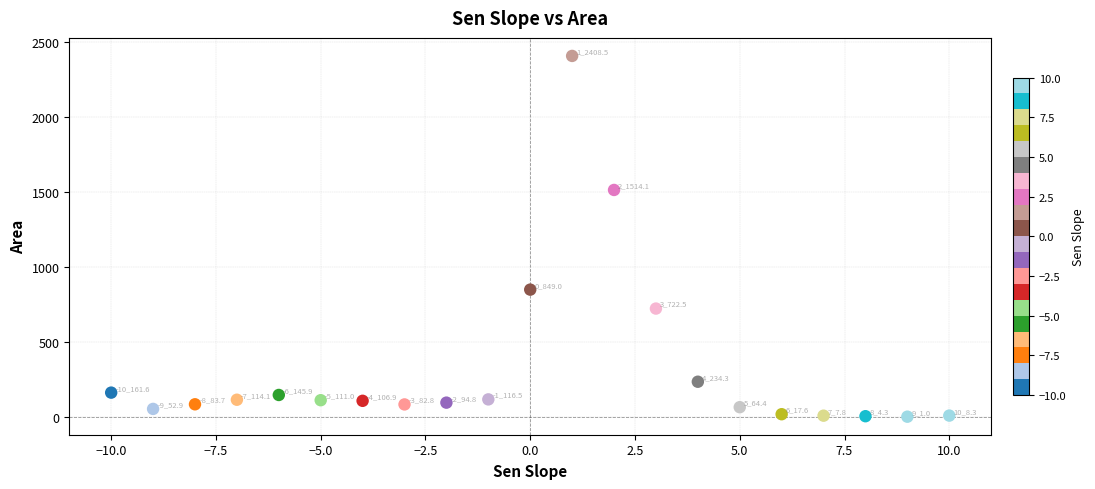

What Y value in the scatter plot is closest to 1204?

1514.1